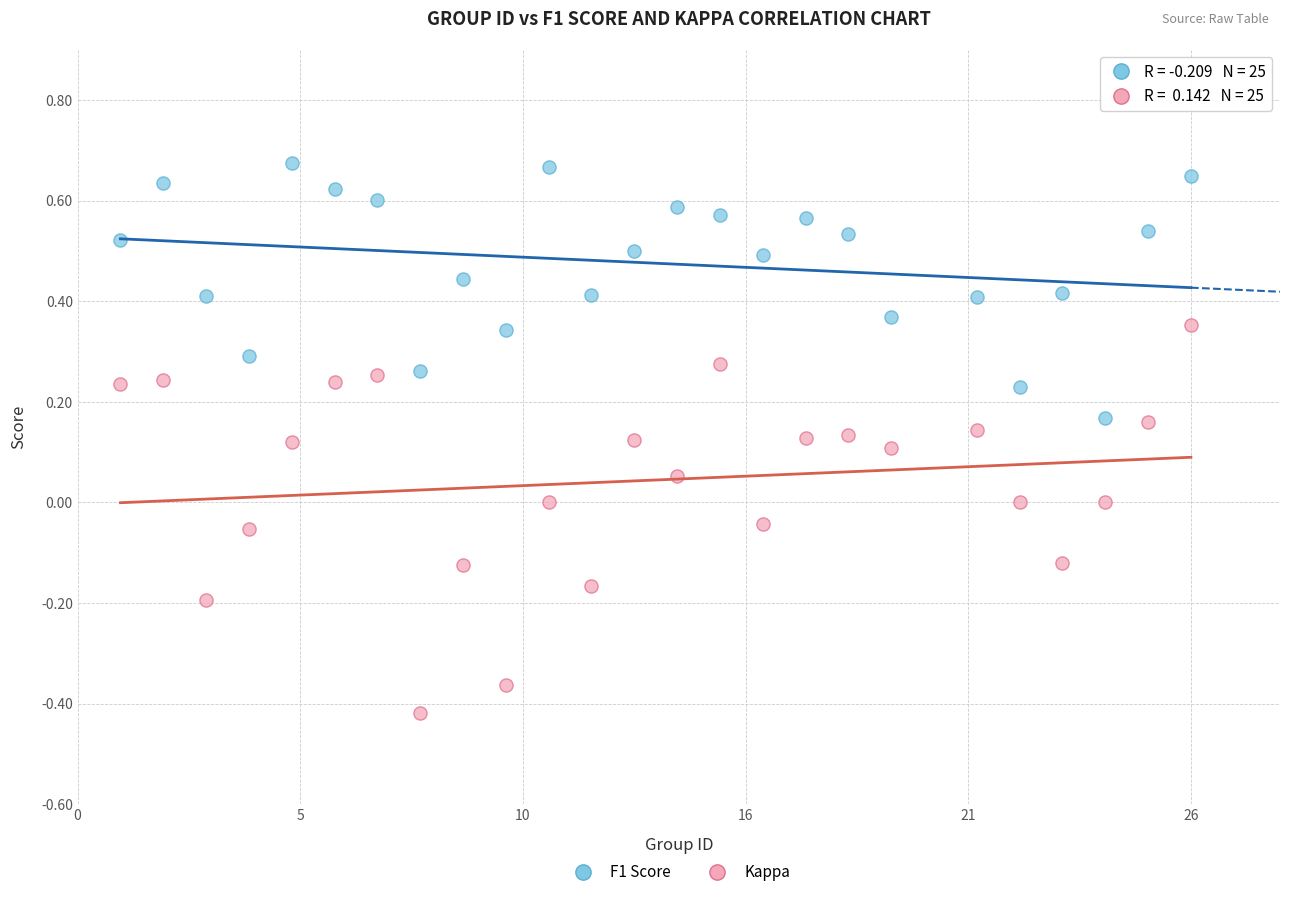

Across all data points, what is the range of Y values (max minus min)?

1.1